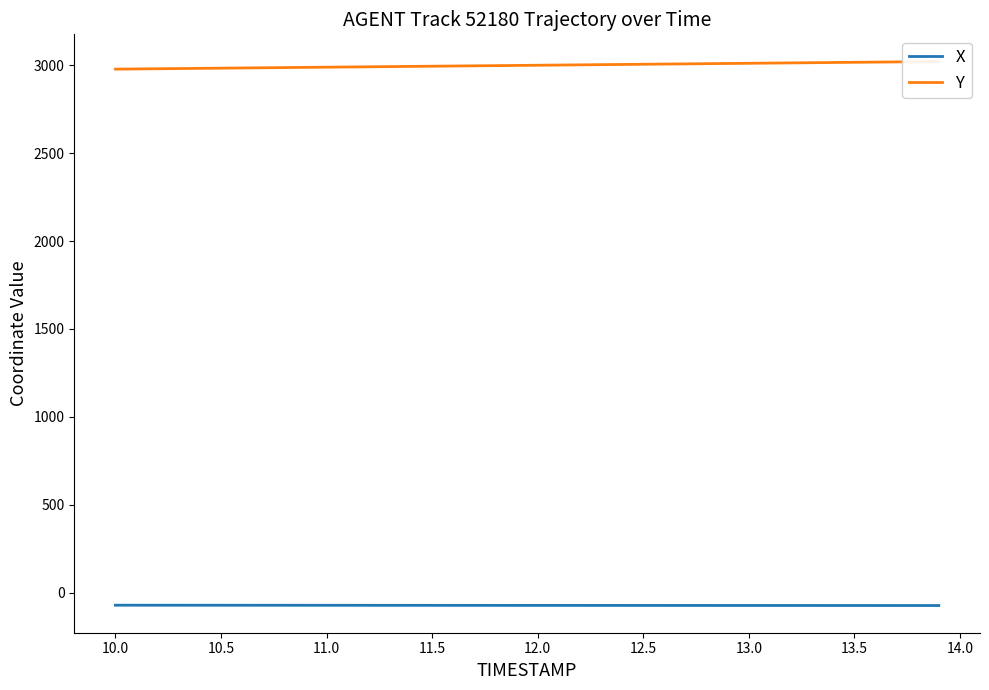

What is the value of the X point at the 29th from the left?

-73.0